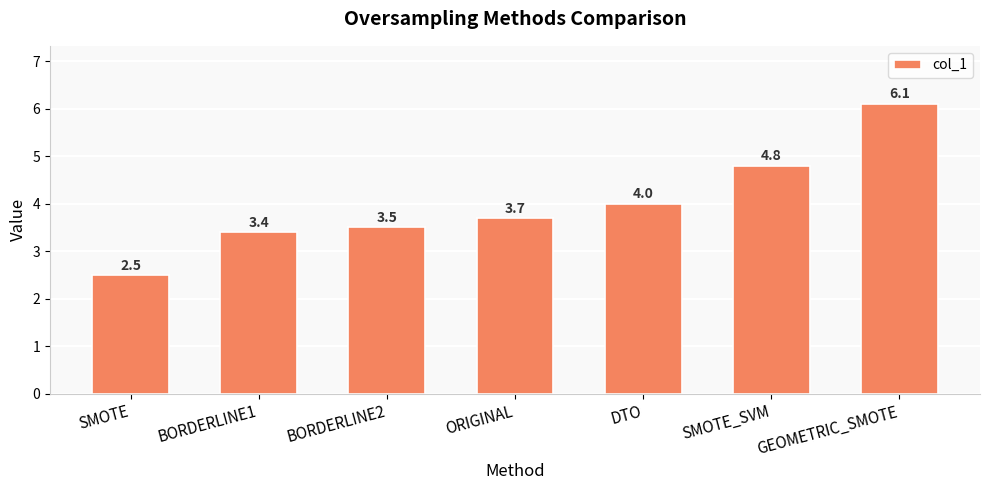

Reading right to left, list all the values displayed in this chart.

GEOMETRIC_SMOTE=6.1	SMOTE_SVM=4.8	DTO=4.0	ORIGINAL=3.7	BORDERLINE2=3.5	BORDERLINE1=3.4	SMOTE=2.5